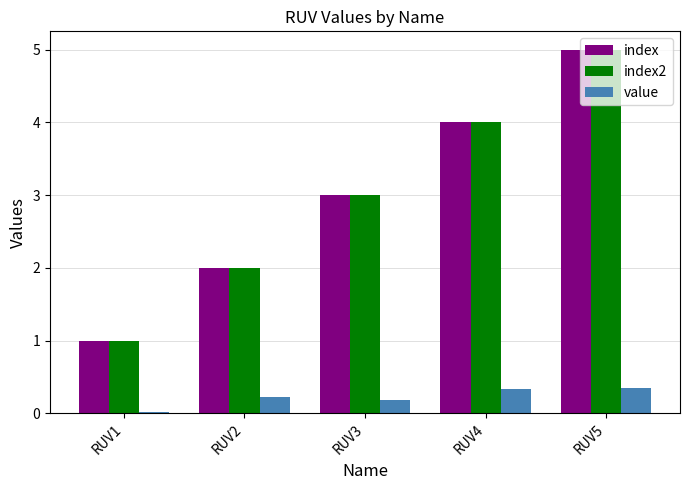

Is the value of index2 at RUV4 greater than the value of value at RUV2?

Yes